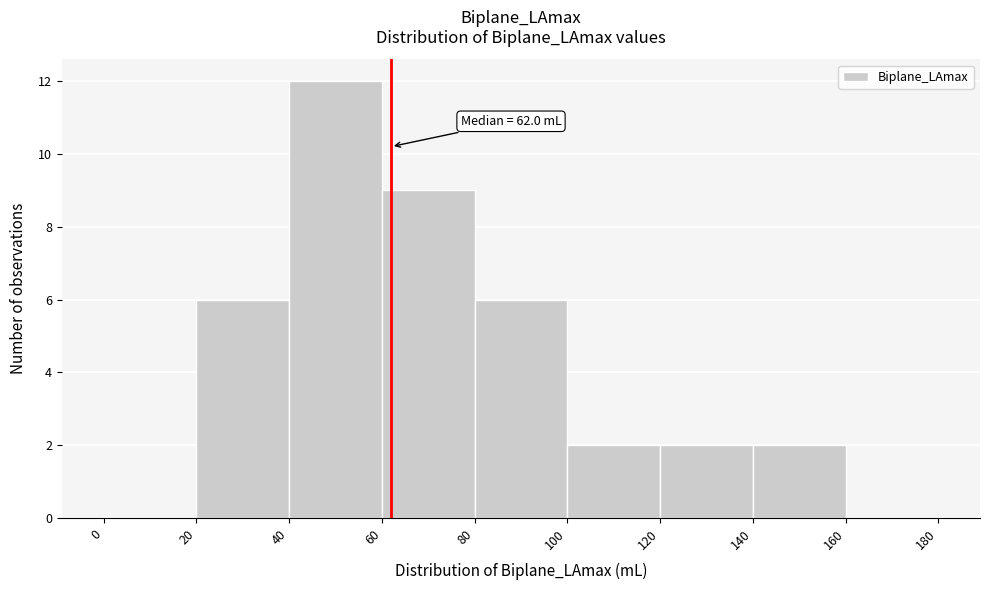

Over which range of the x-axis is the bar tallest?

40 to 60